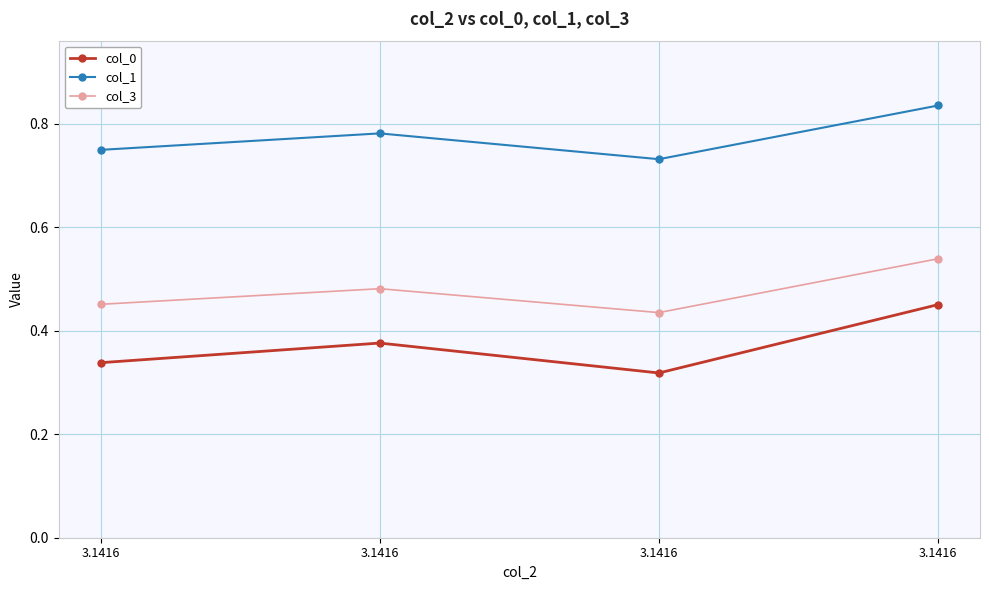

Reading right to left, transcribe all the data shown in this chart.

col_0: 3.1416=0.5	3.1416=0.3	3.1416=0.4	3.1416=0.3
col_1: 3.1416=0.8	3.1416=0.7	3.1416=0.8	3.1416=0.7
col_3: 3.1416=0.5	3.1416=0.4	3.1416=0.5	3.1416=0.5